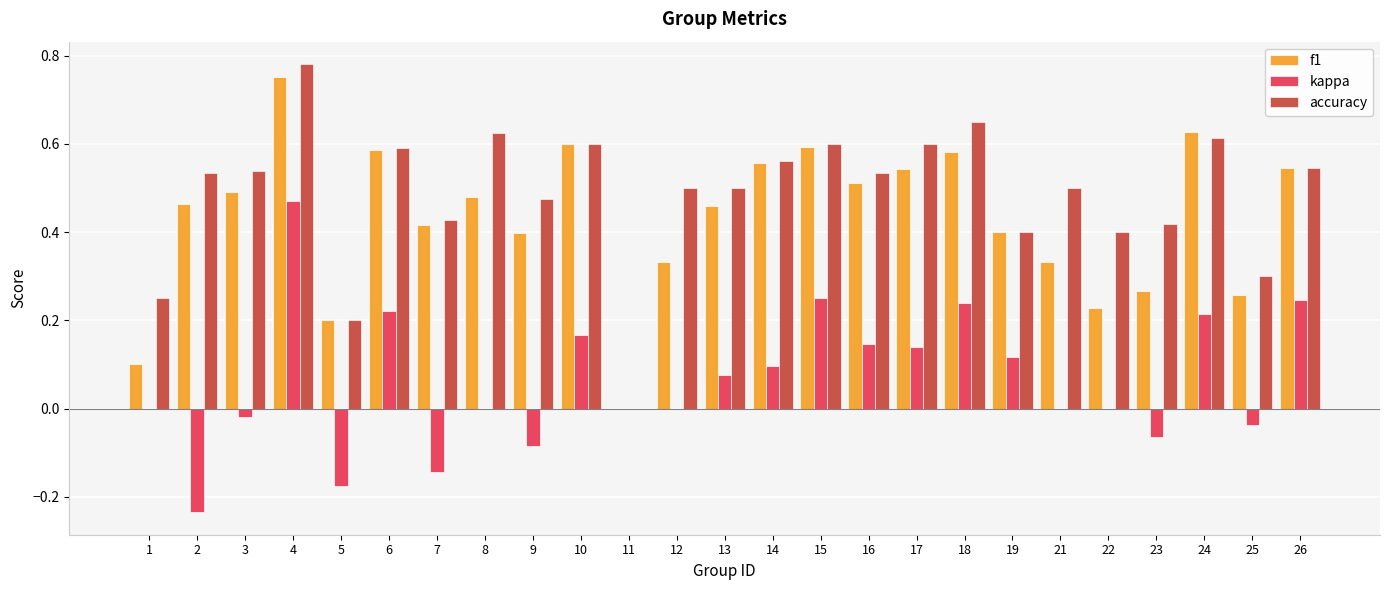

Are the bars horizontal?

No